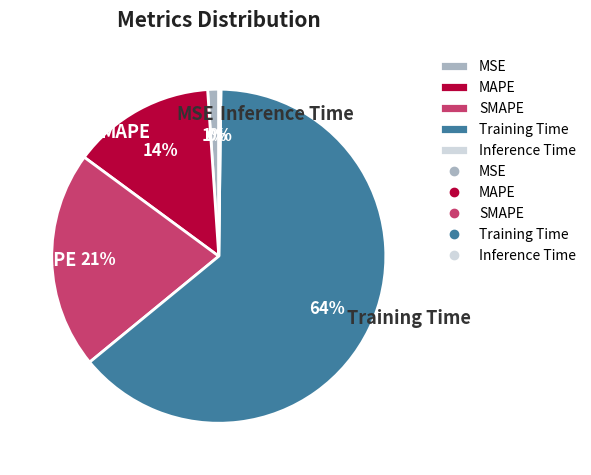

To the nearest percent, what percentage of the pie is MAPE?

14%